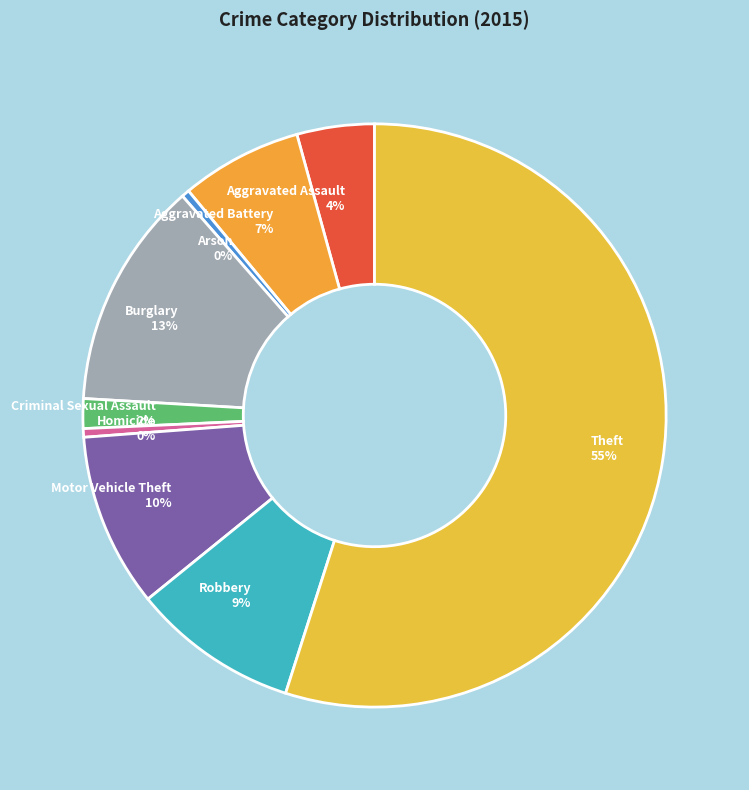

To the nearest percent, what is the combined percentage of Arson and Criminal Sexual Assault?

2%